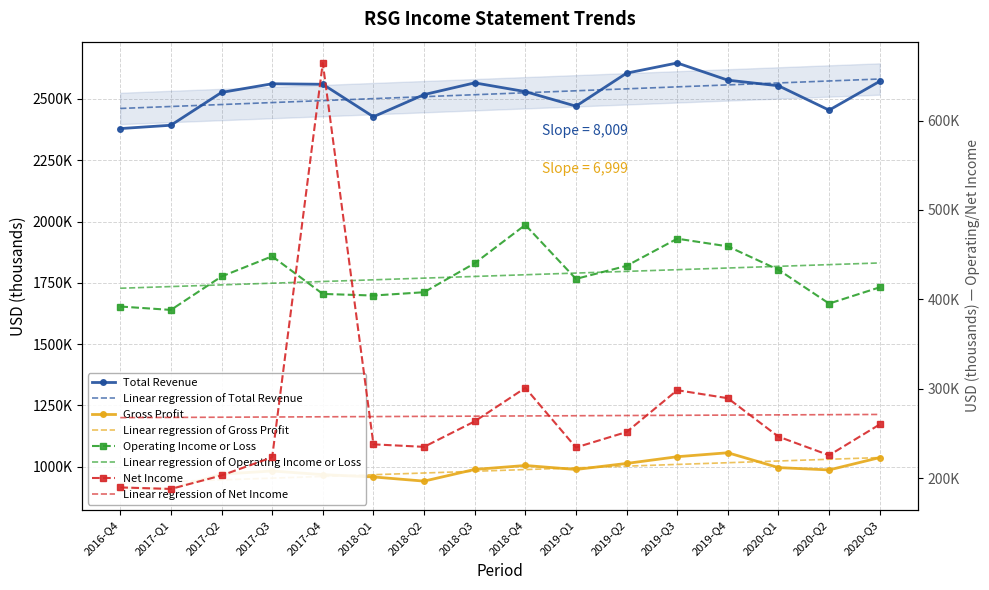

What is the total value across all series at 2019-Q4?

4381600